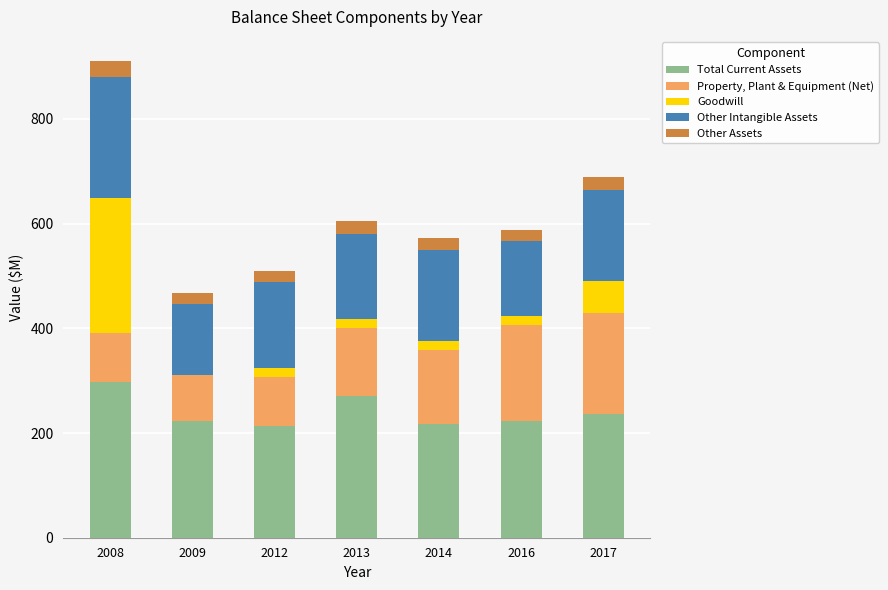

At which category is the sum across all series the highest?

2008